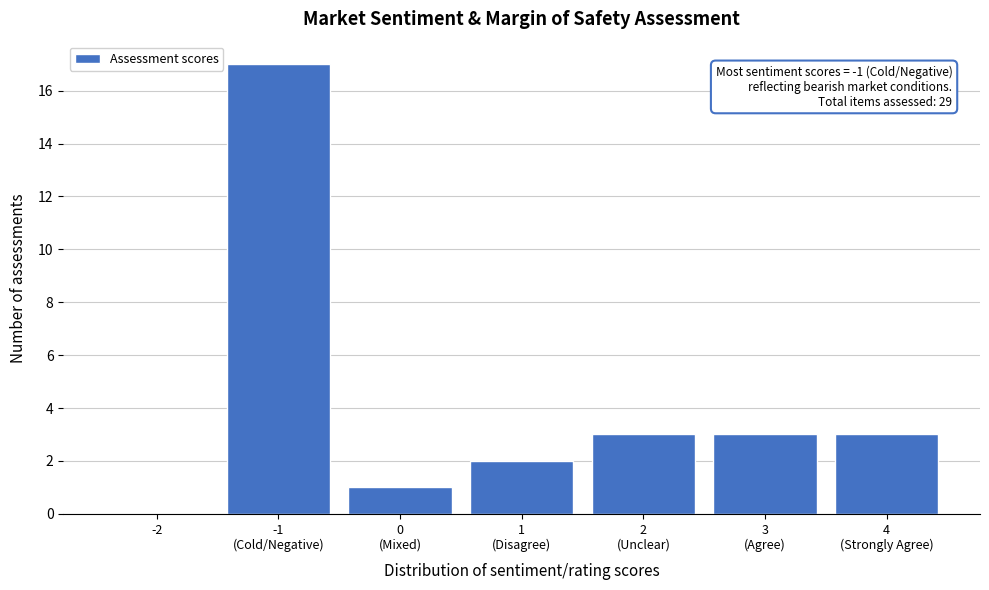

True or false: the data shows 0 at -2.

True